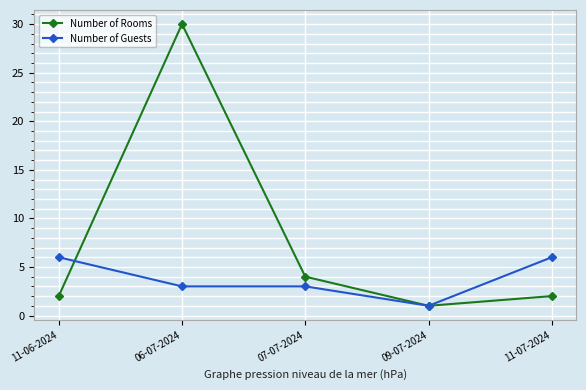

Is it true that Number of Rooms equals 3 at 11-06-2024?

False